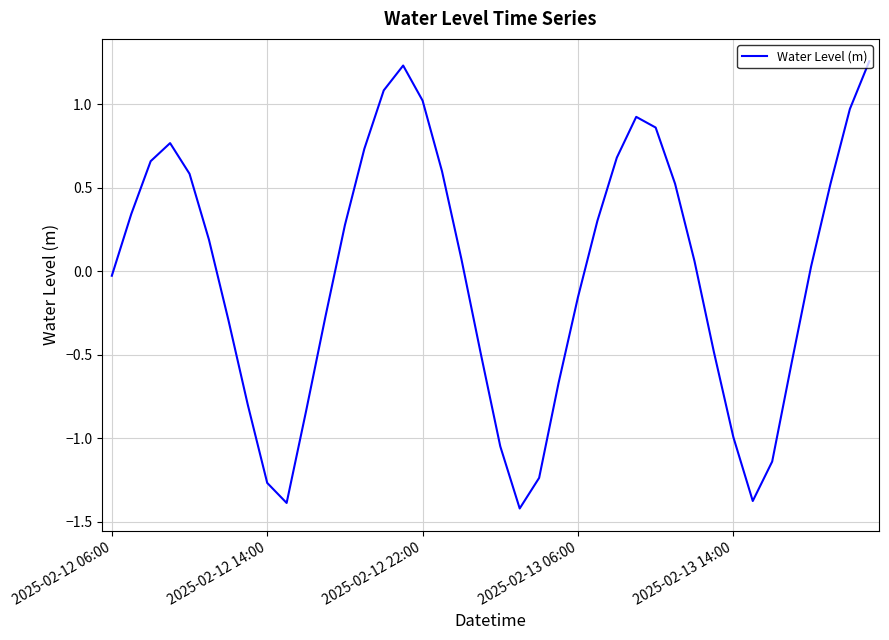

What is the difference between the maximum and minimum values?

2.7